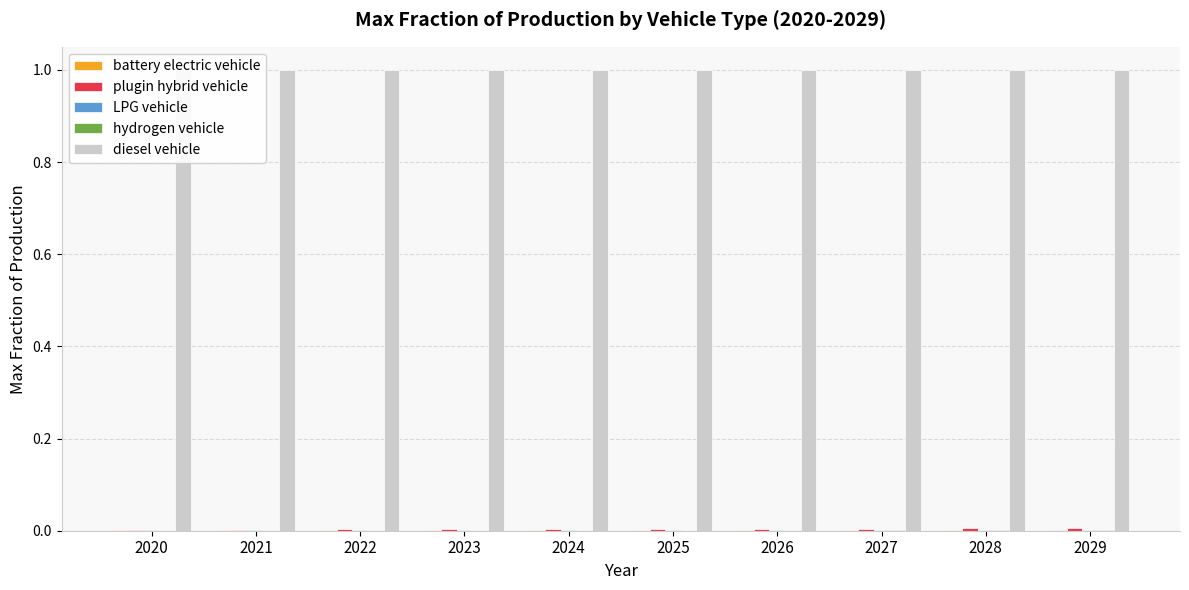

Which series has the widest spread of values?

plugin hybrid vehicle